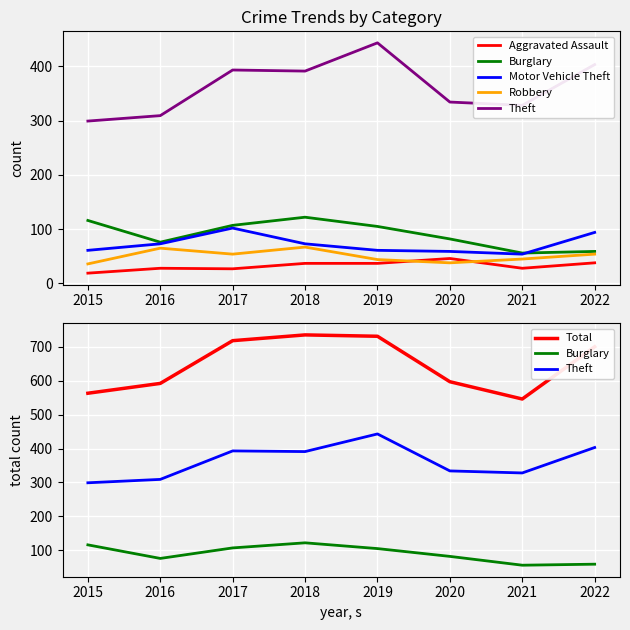

The value of Burglary at 2020 is 20. True or false?

False